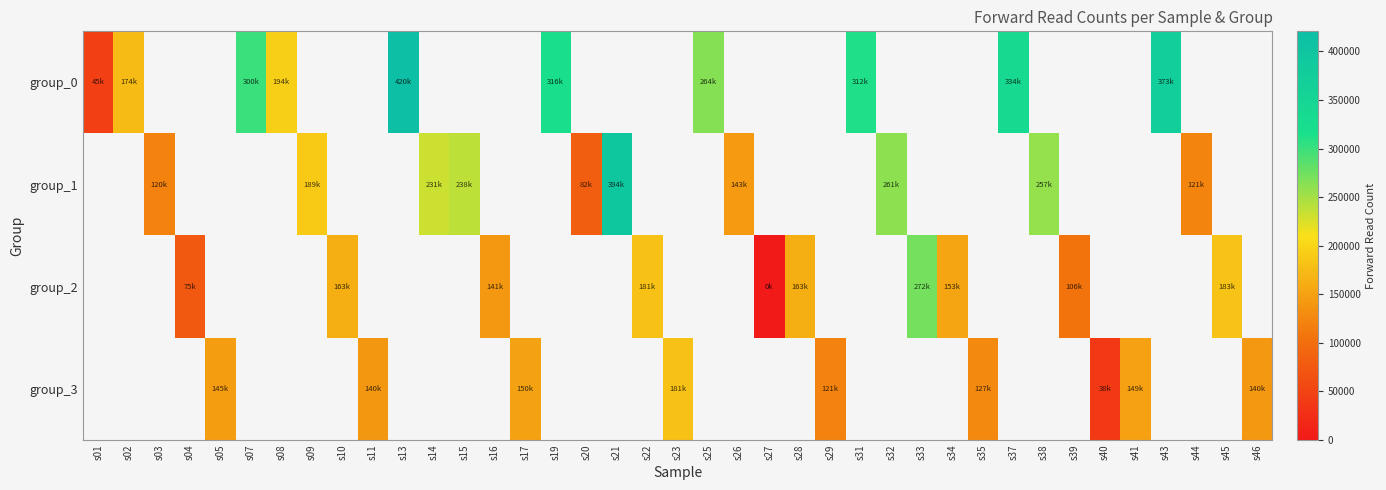

The value of group_0 at s31 is 198603.6. True or false?

False